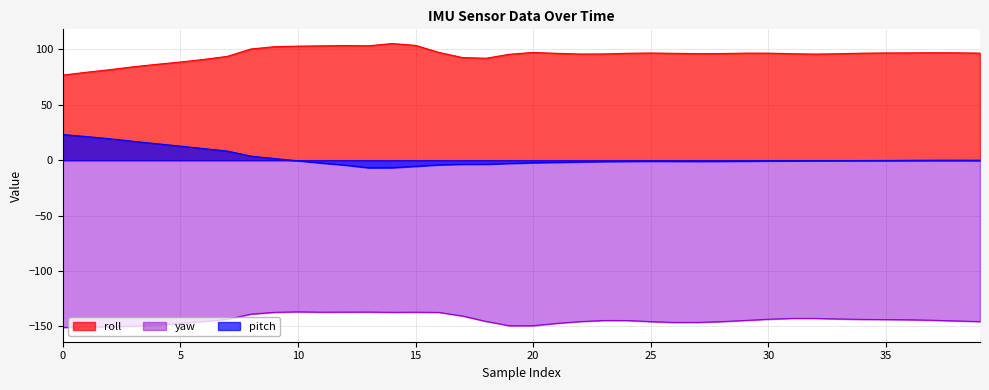

Rank the categories by yaw value from lowest to highest.

0, 1, 2, 3, 19, 20, 4, 5, 21, 26, 27, 25, 28, 39, 22, 6, 18, 38, 24, 23, 29, 37, 36, 35, 34, 7, 30, 33, 31, 32, 17, 8, 16, 9, 14, 15, 11, 12, 13, 10